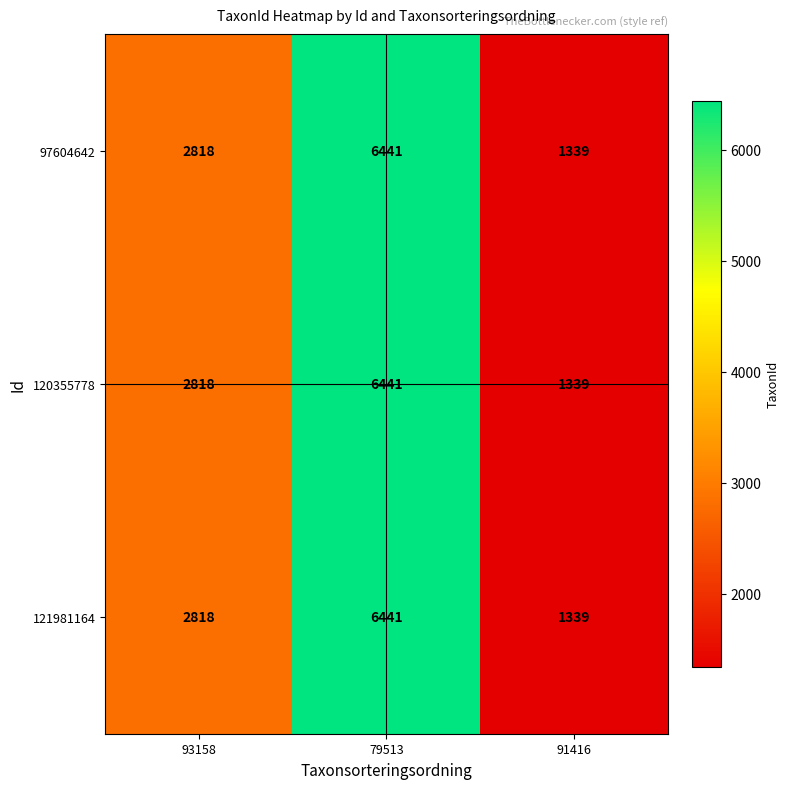

Rank the categories by 121981164 value from highest to lowest.

79513, 93158, 91416